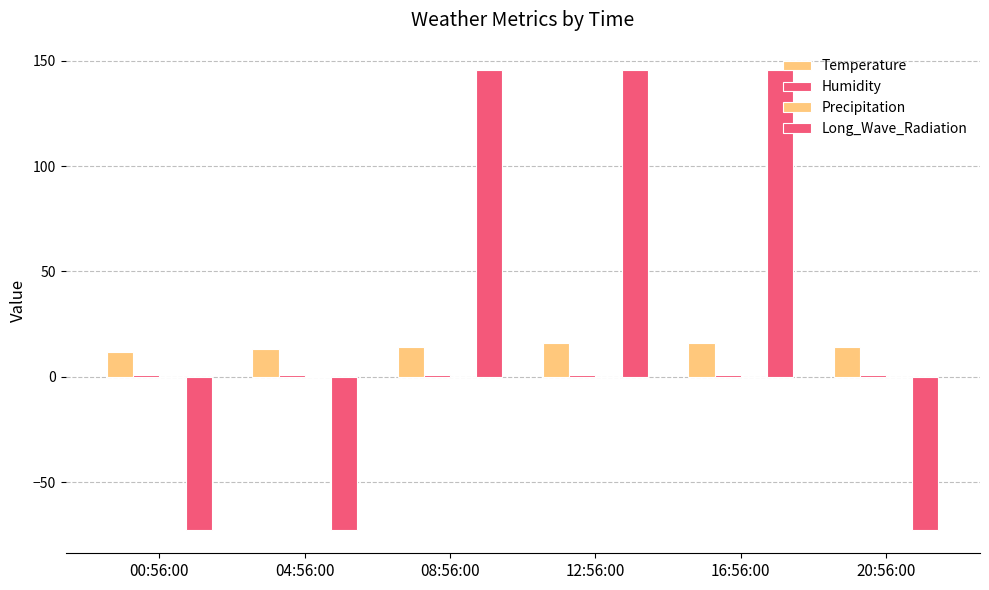

At which category is the sum across all series the highest?

12:56:00